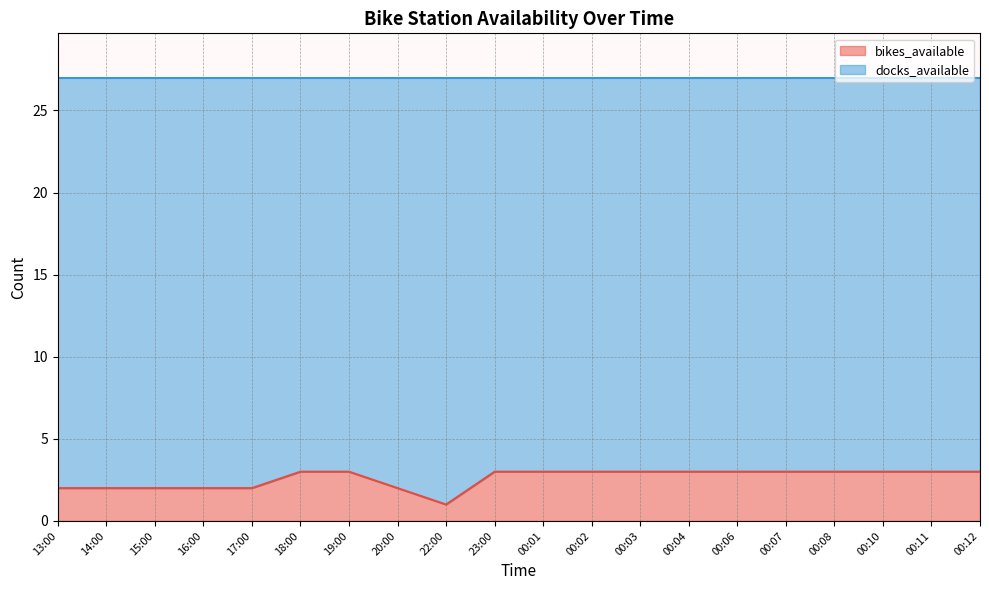

How many lines are shown in the chart?

2